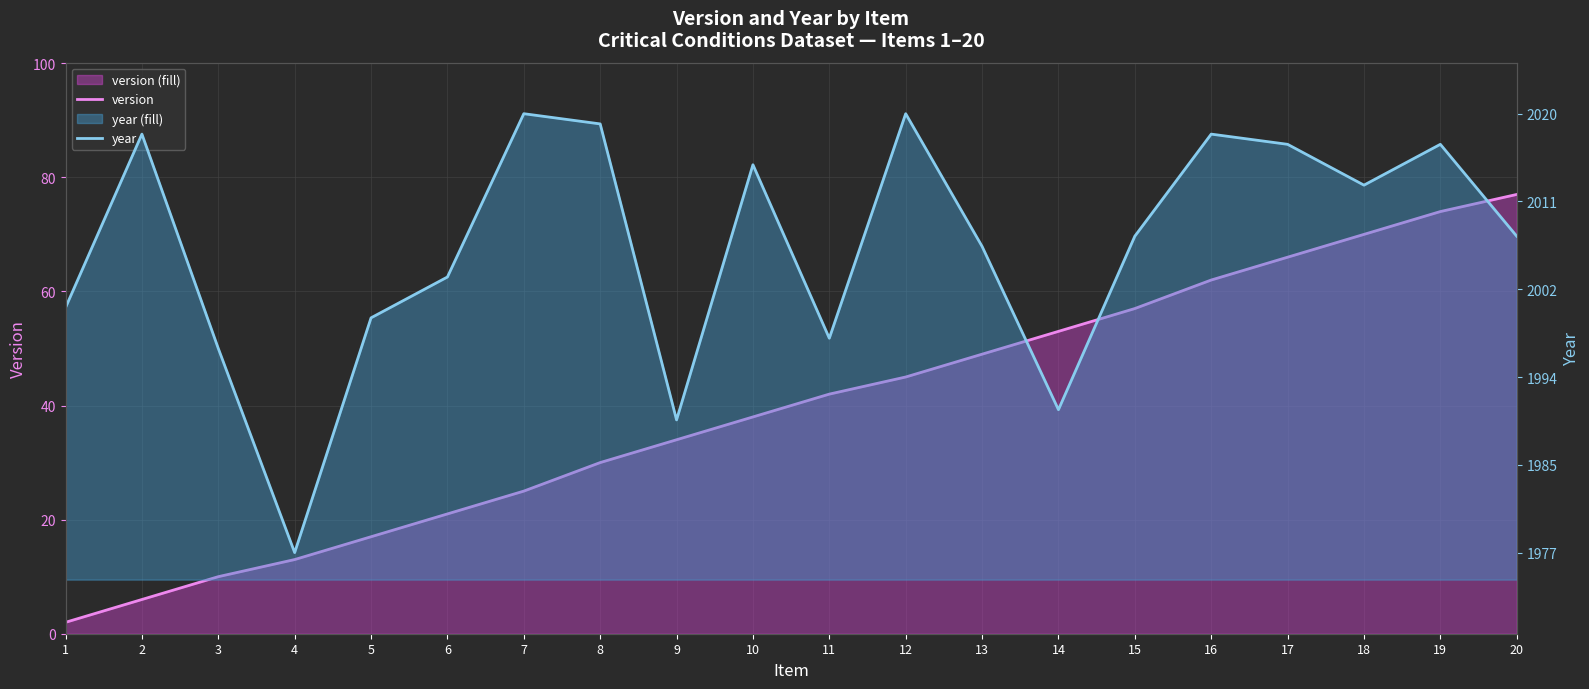

At which label is version closest to 39?

10